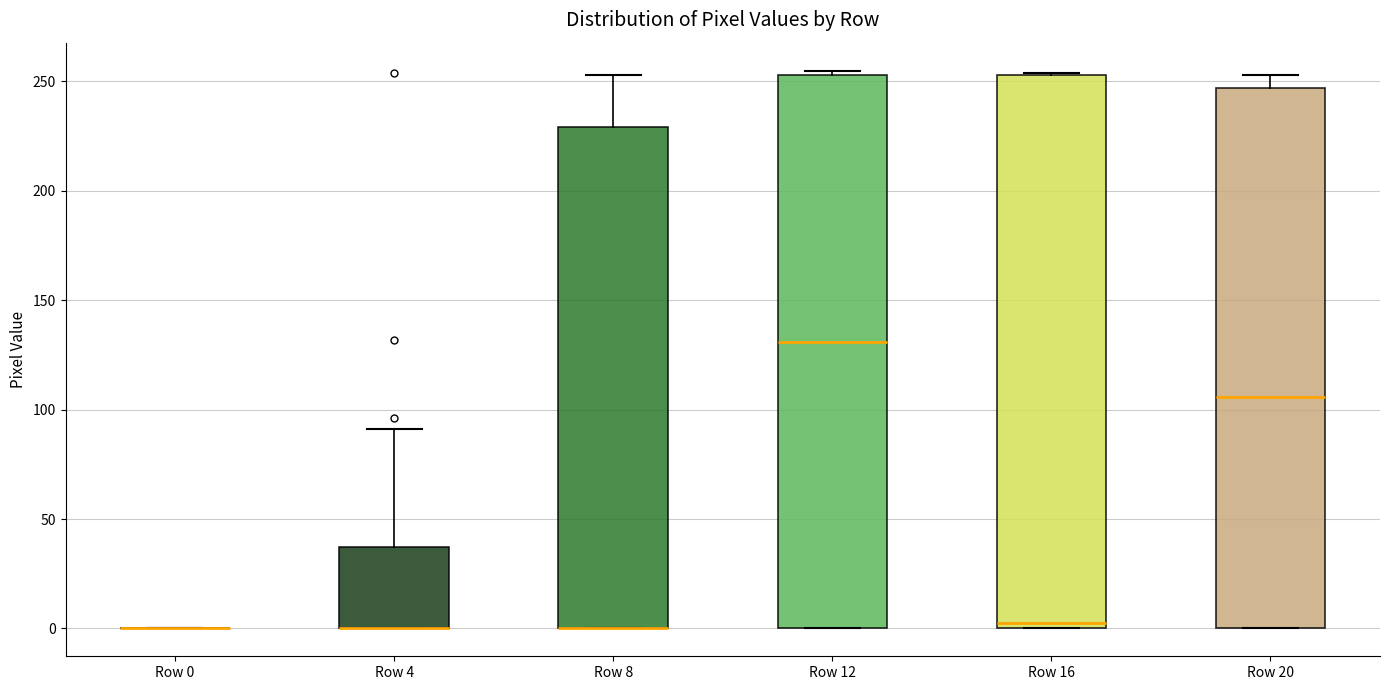

Reading left to right, read every box against the y-axis: the position of its median line, the range the box covers, and the ends of its whiskers. The values are not printed on the chart, so give them approximately, as read against the axis.

Row 0: box collapsed to a line at 0, whiskers 0 to 0
Row 4: median 0 (drawn on the box's lower edge), box 0 to 35, whiskers 0 to 90
Row 8: median 0 (drawn on the box's lower edge), box 0 to 230, whiskers 0 to 255
Row 12: median 130, box 0 to 255, whiskers 0 to 255 (just above the box's upper edge)
Row 16: median 5, box 0 to 255, whiskers 0 to 255
Row 20: median 105, box 0 to 245, whiskers 0 to 255